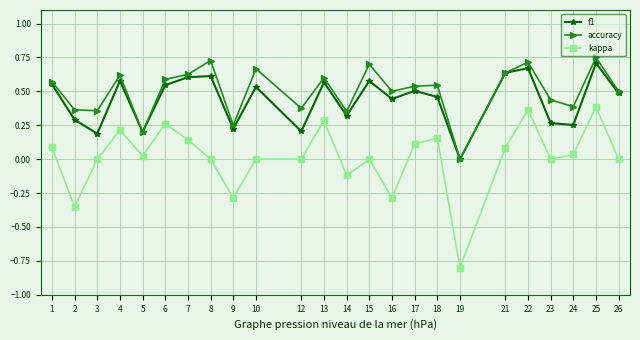

At which category does f1 reach its first local peak?

4